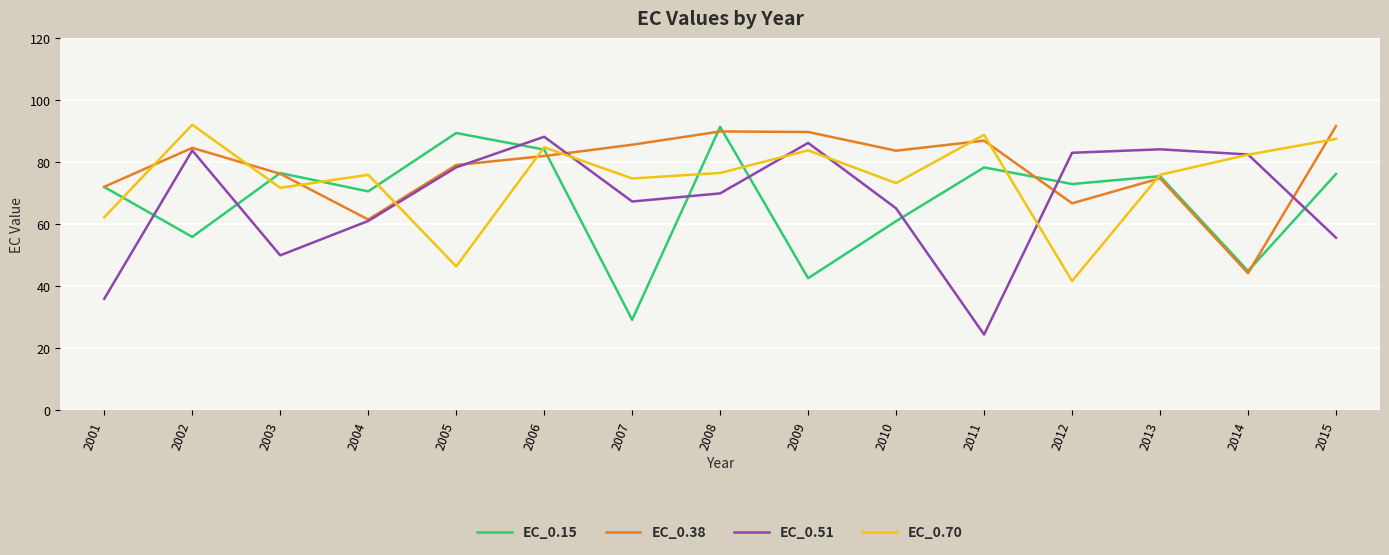

Which series ends up on top after the final intersection of EC_0.51 and EC_0.70?

EC_0.70